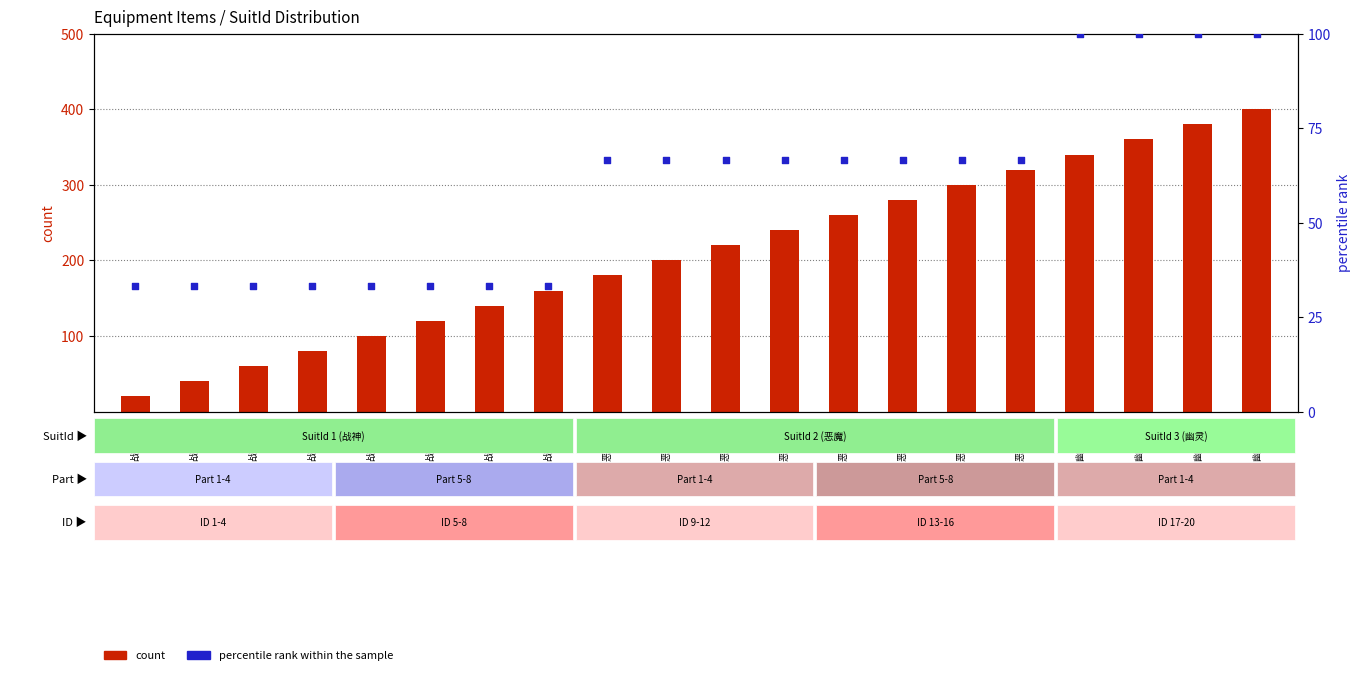

At how many categories does at least one series exceed 395?

1